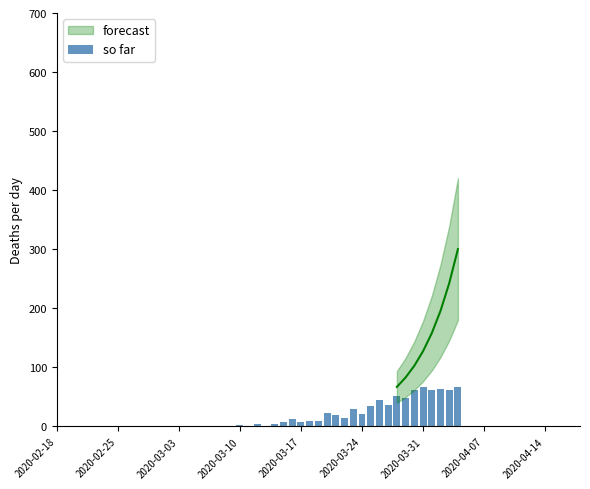

What position from the left is 2020-04-14?

9